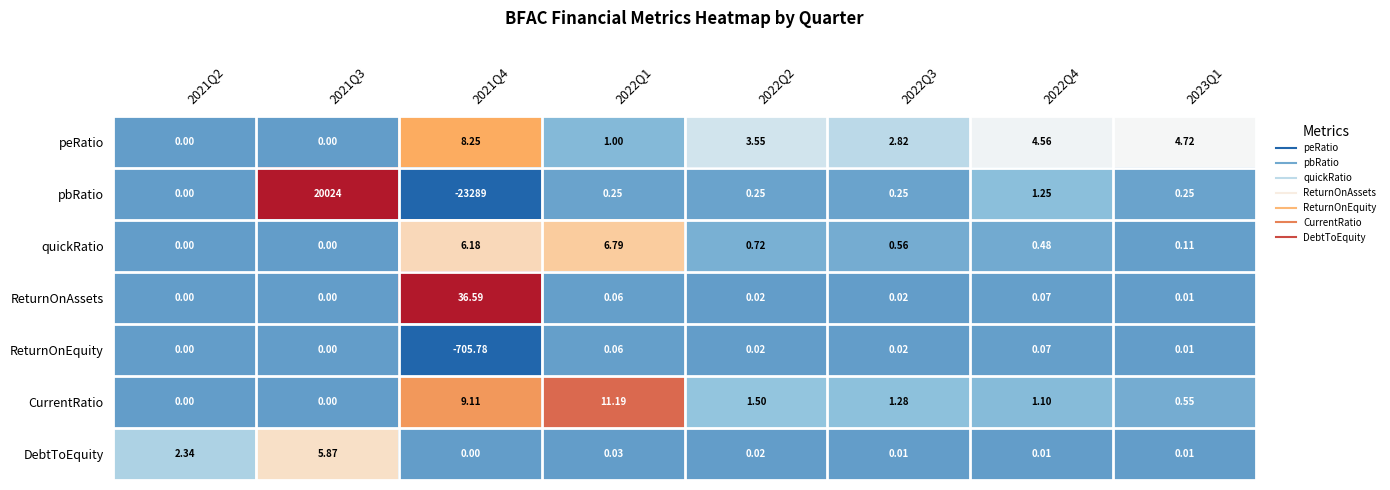

Which series has the largest range (max minus min)?

pbRatio